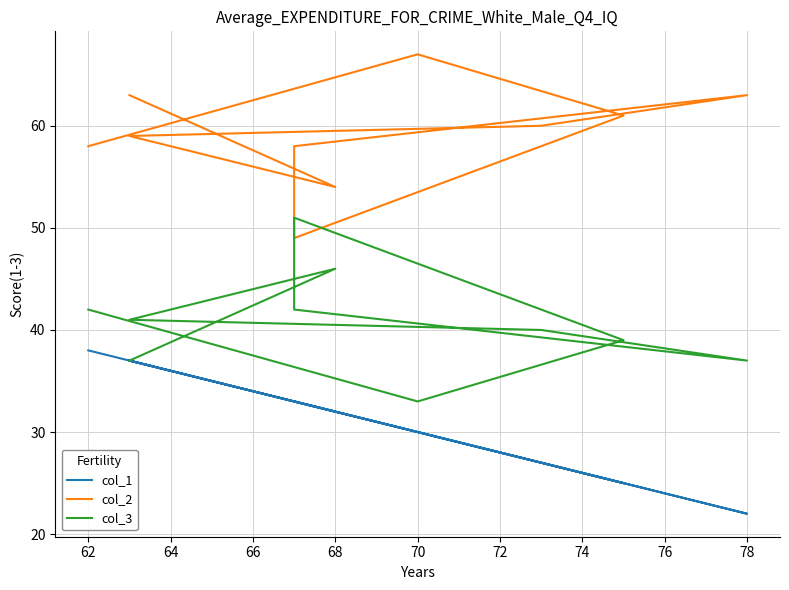

Between 60 and 66, which series saw the biggest shift?

col_2